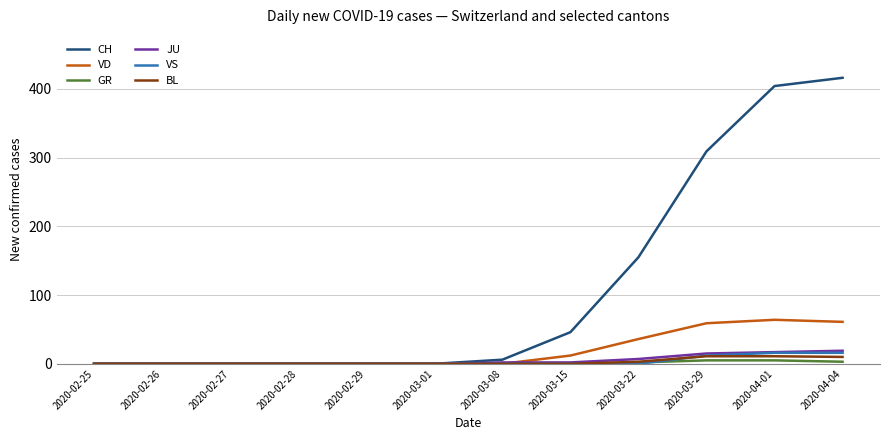

The value of CH at 2020-03-22 is 155. True or false?

True